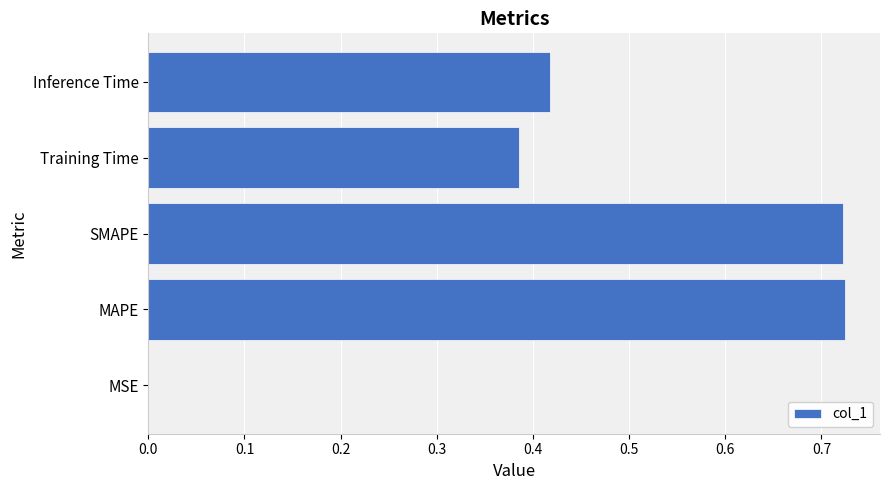

Does the chart contain stacked bars?

No